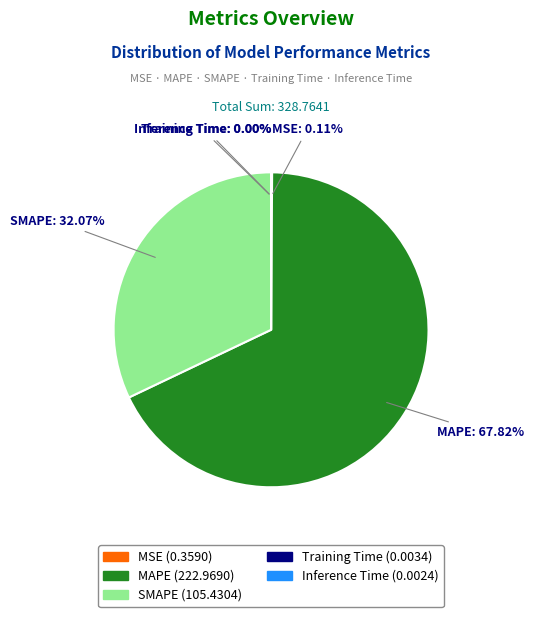

Which category has the biggest portion of the pie?

MAPE